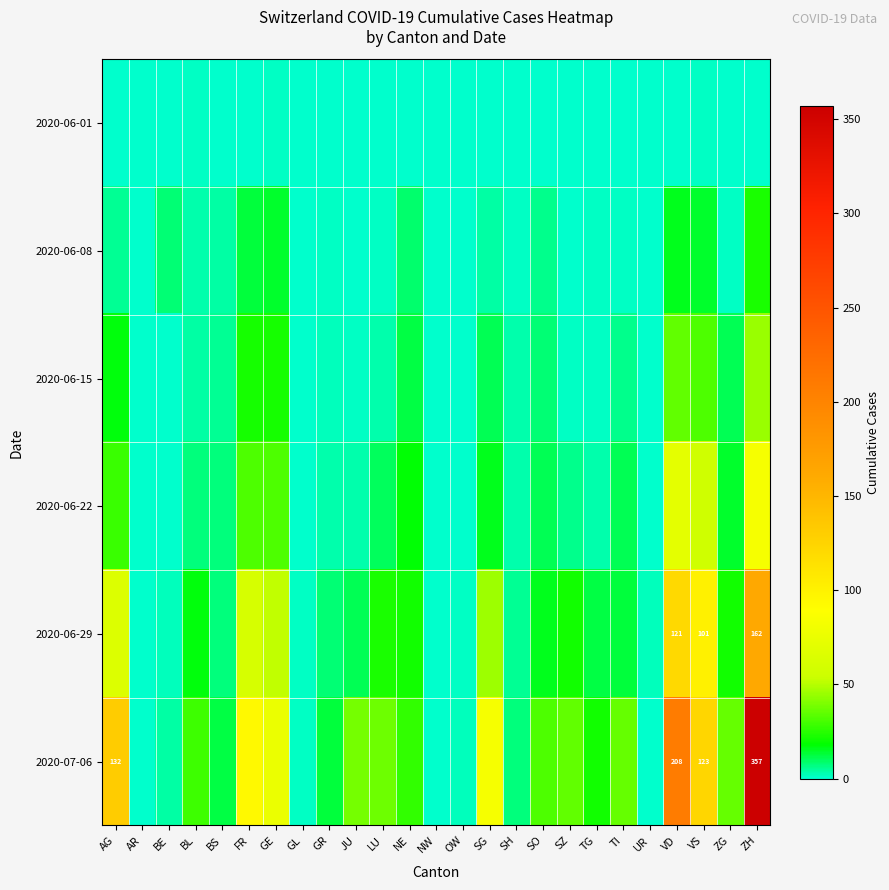

At which category is the sum across all series the highest?

ZH